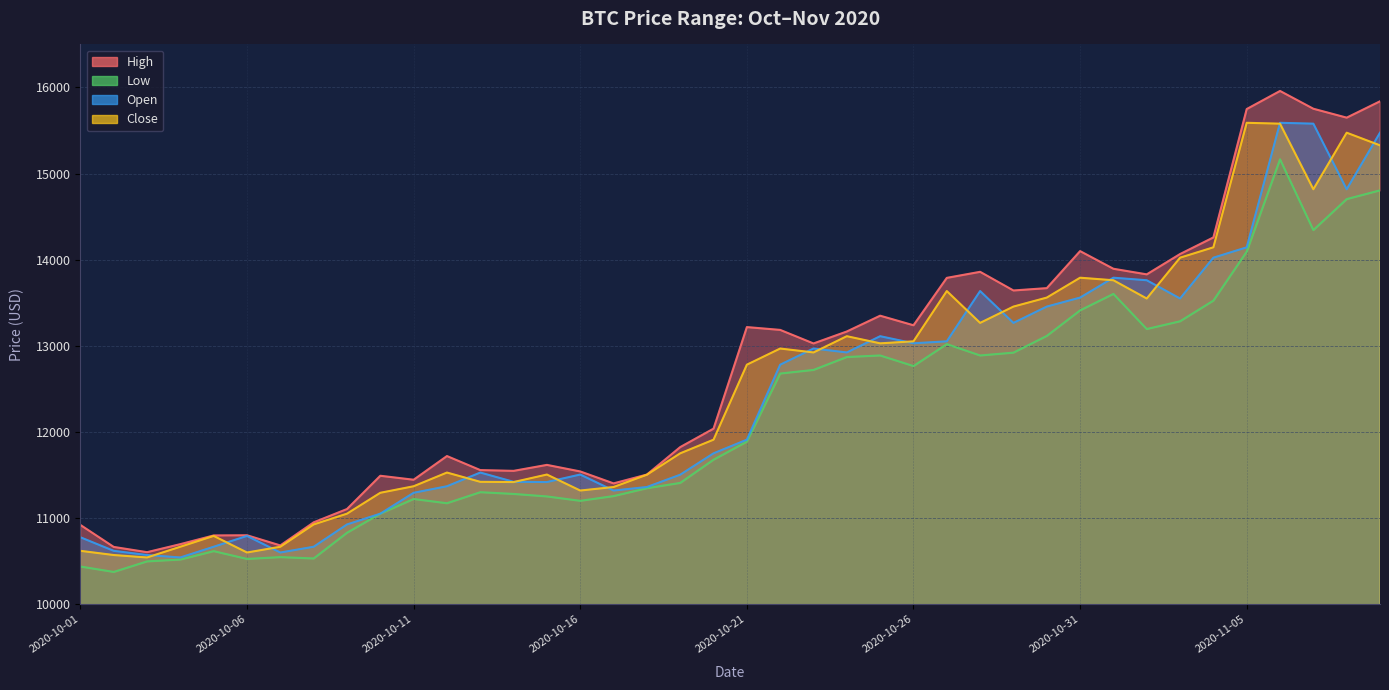

What is the label of the 15th point from the right?

2020-10-26